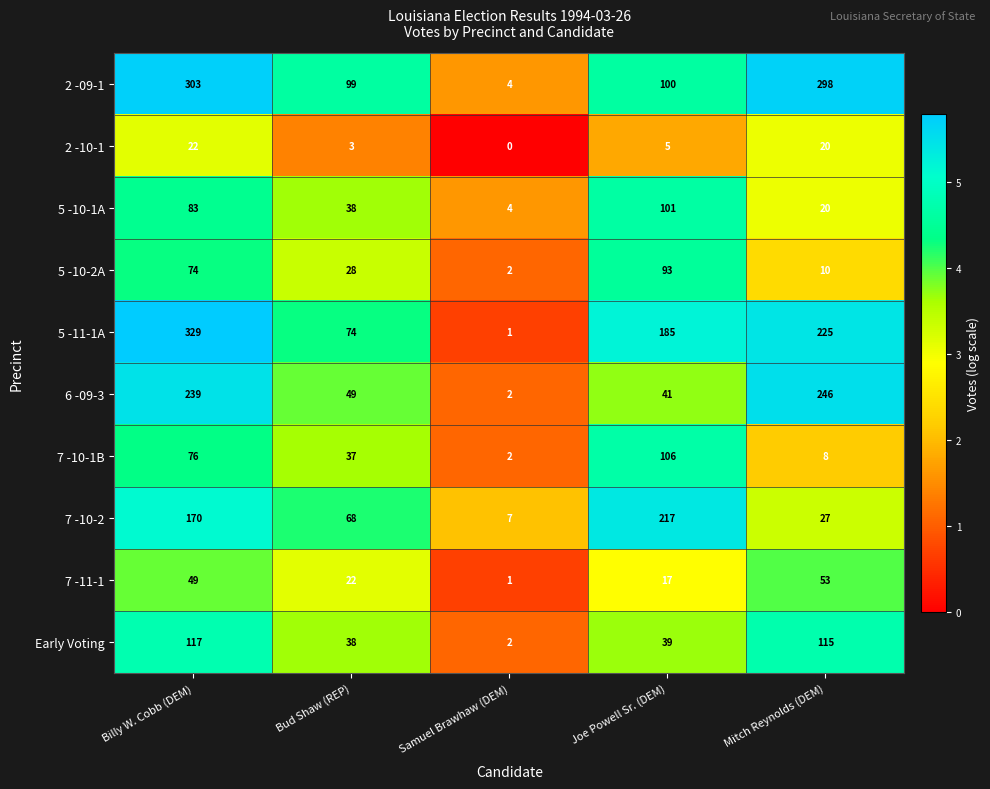

Between Billy W. Cobb (DEM) and Samuel Brawhaw (DEM), which series saw the biggest shift?

5 -11-1A